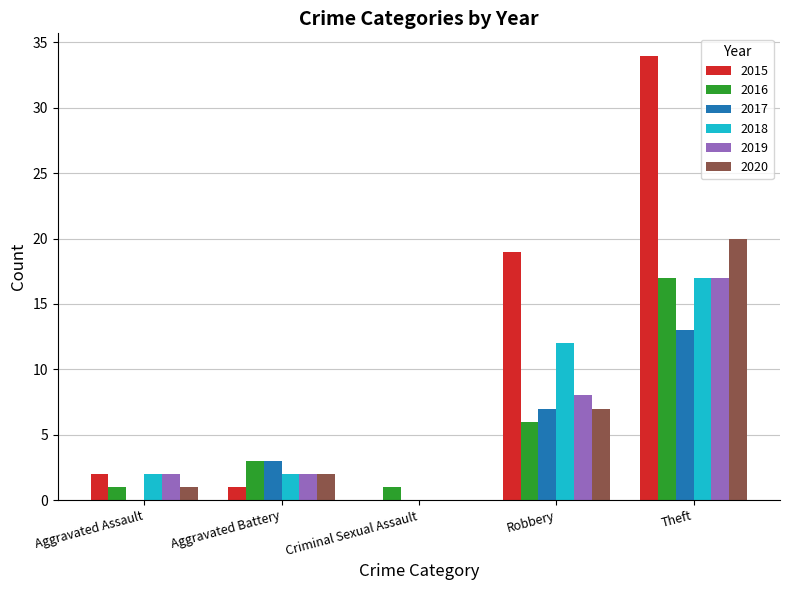

How many data points does each series have?

5